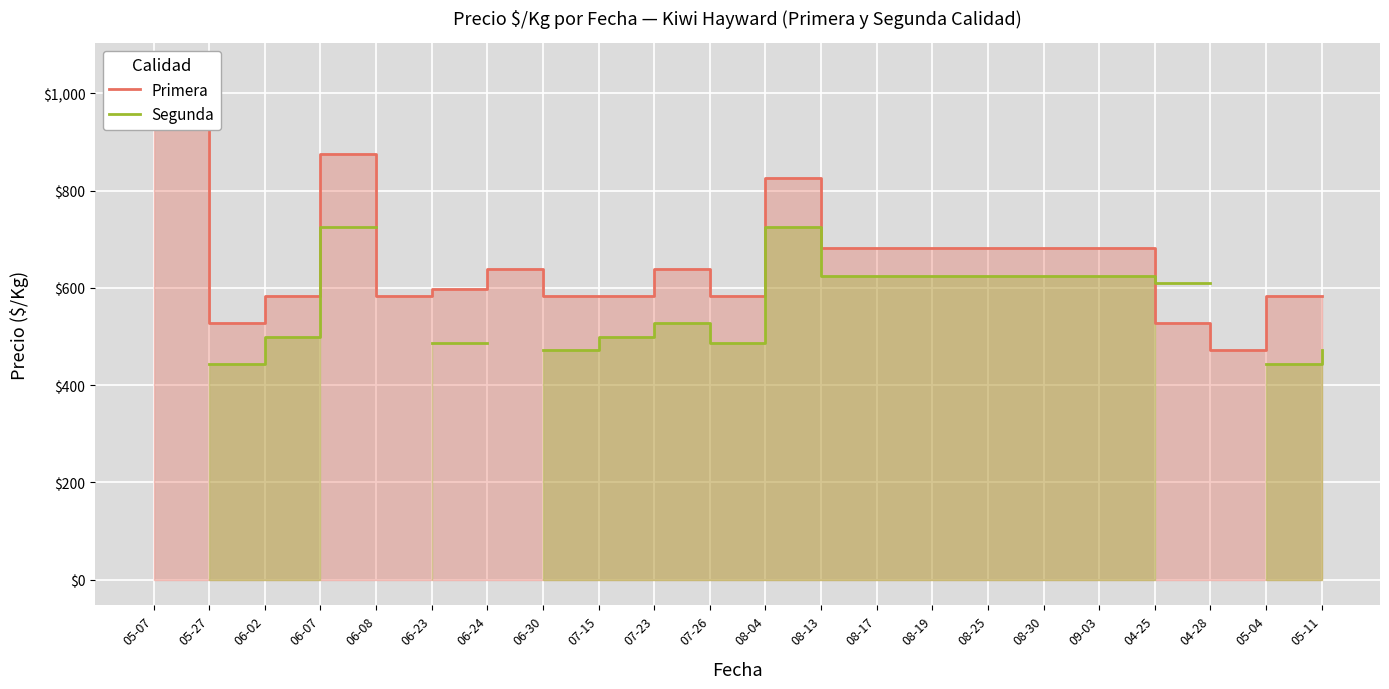

Between which two adjacent categories do Primera and Segunda first intersect?

09-03 and 04-25